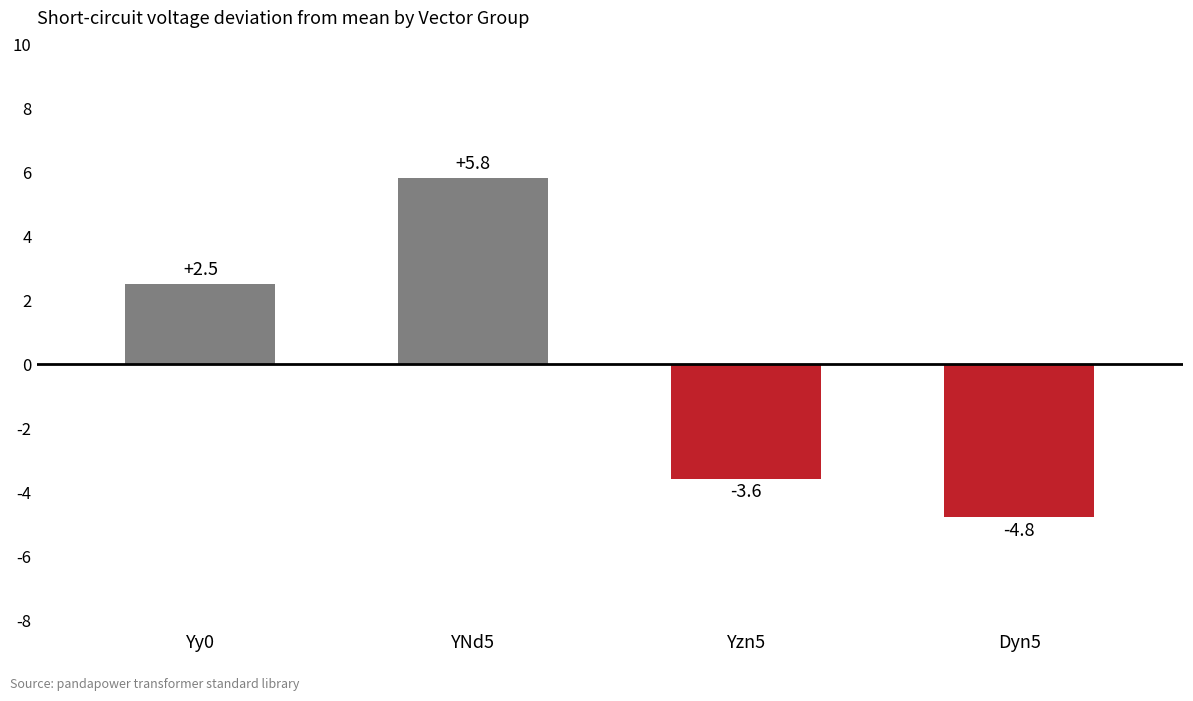

What is the sum of the values at Yy0 and Yzn5?

-1.0